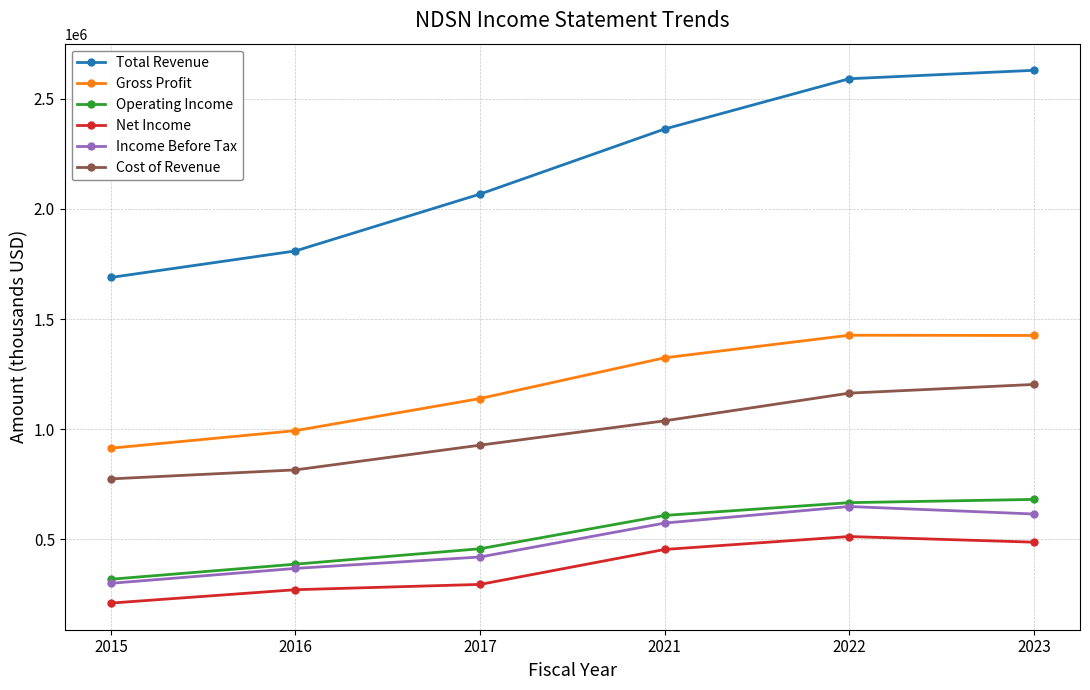

What are all the series names shown in the legend?

Total Revenue, Gross Profit, Operating Income, Net Income, Income Before Tax, Cost of Revenue